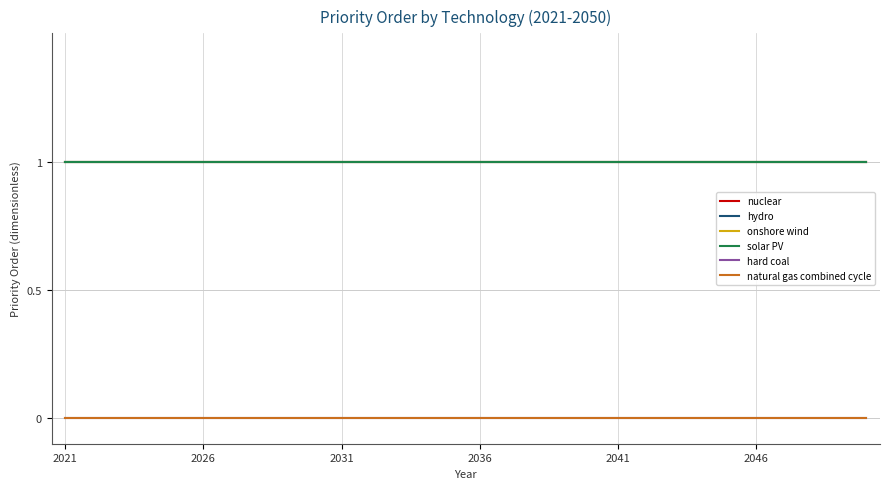

Which series has the largest total across all categories?

nuclear